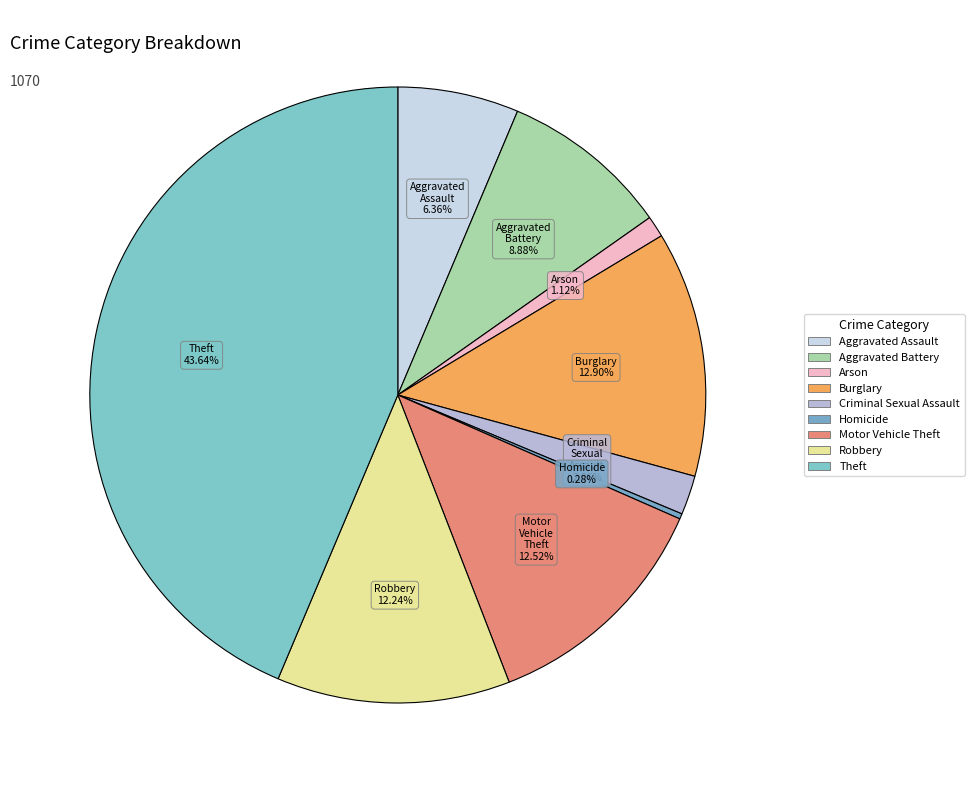

True or false: Theft accounts for 30% of the total.

False